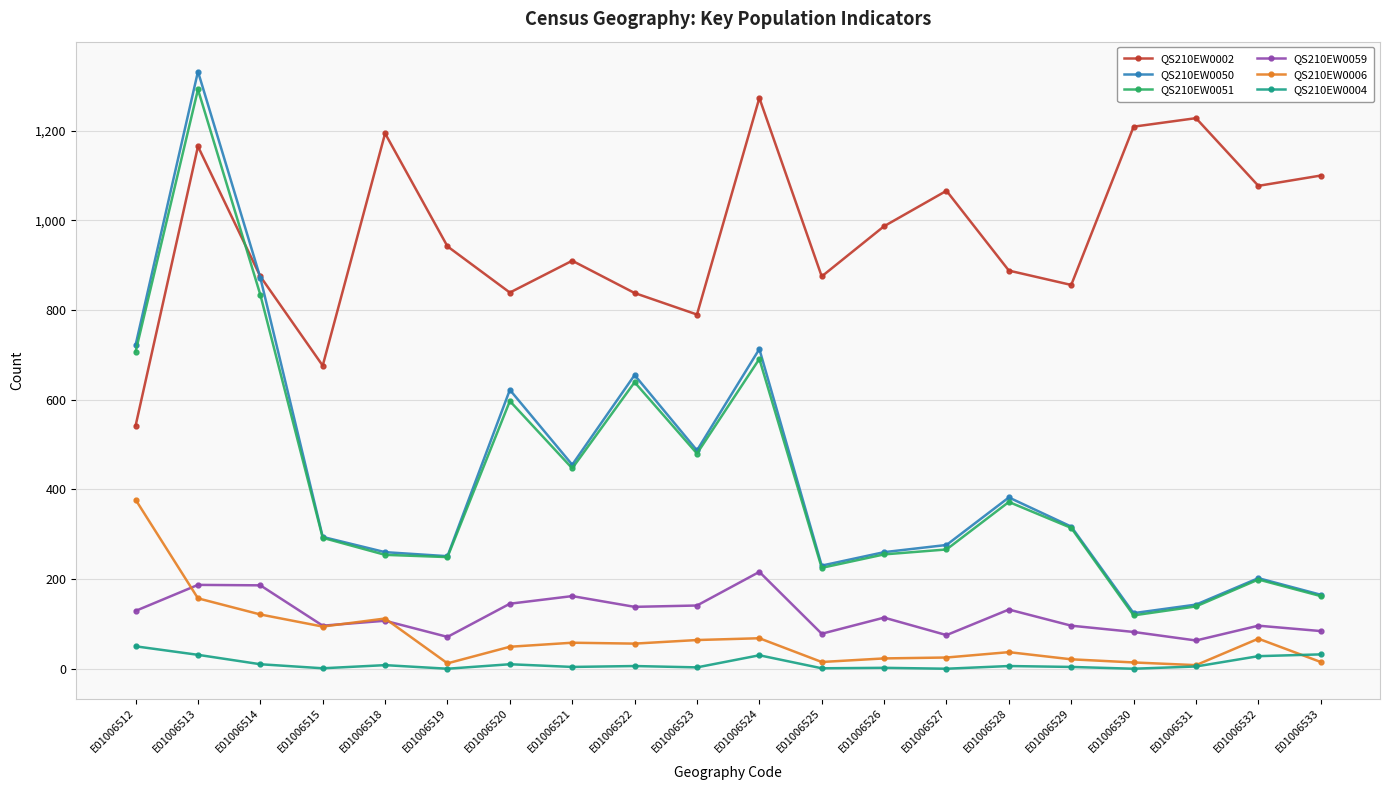

What is the total value across all series at E01006527?

1708